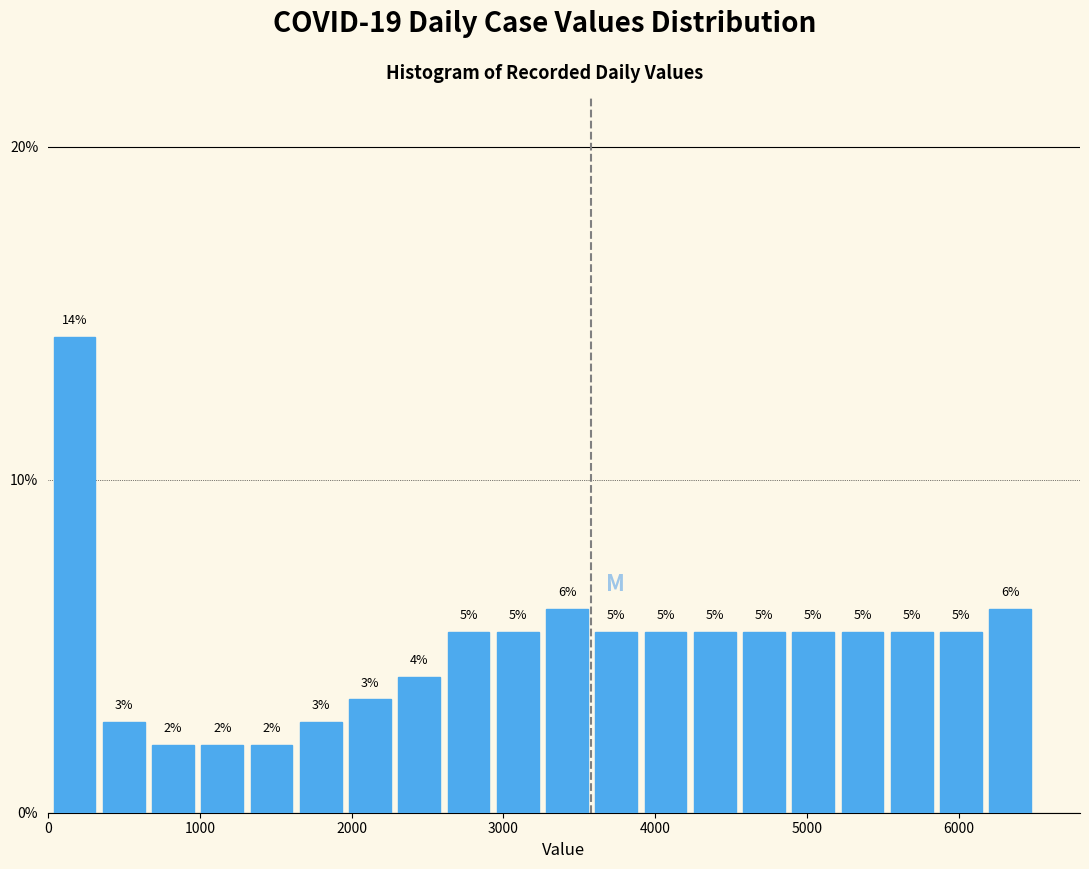

Around what value on the x-axis is the tallest bar? Give the approximate position of its centre, as read against the axis.

200